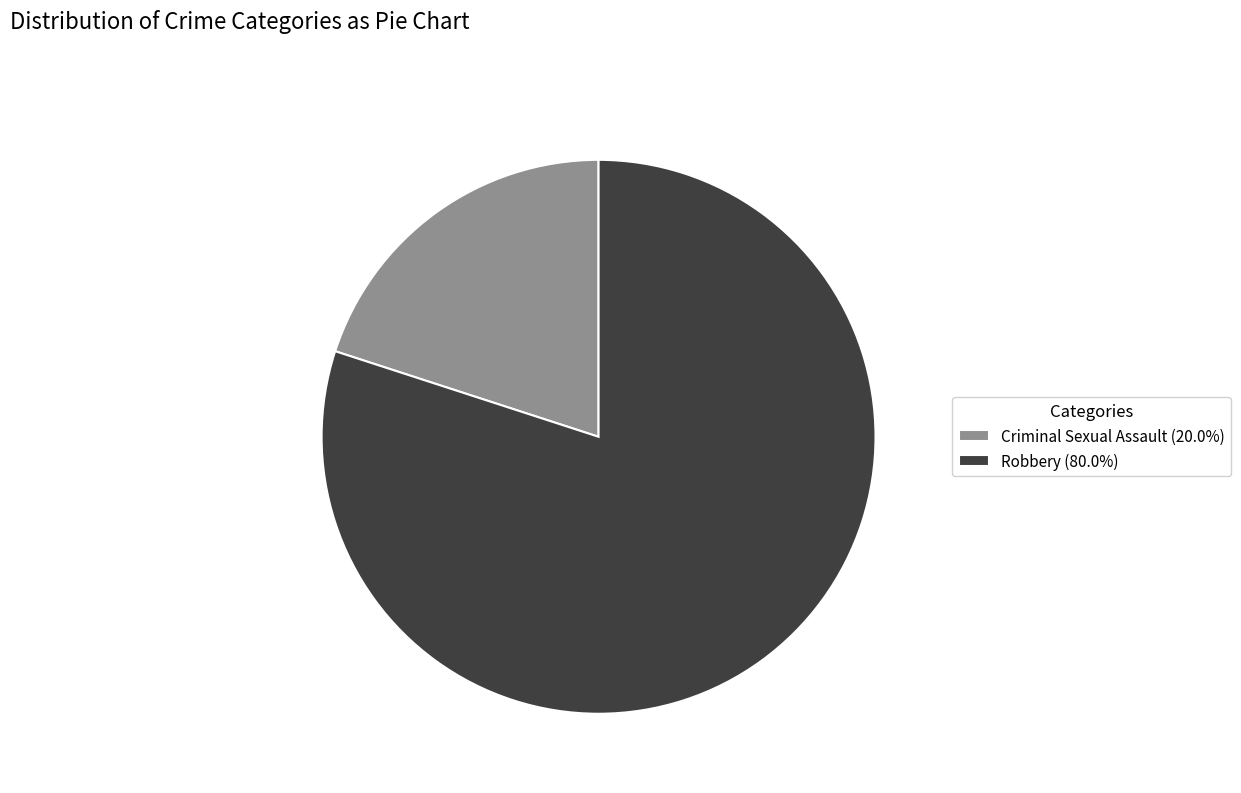

Is the sum of Robbery (80.0%) and Criminal Sexual Assault (20.0%) greater than half?

Yes